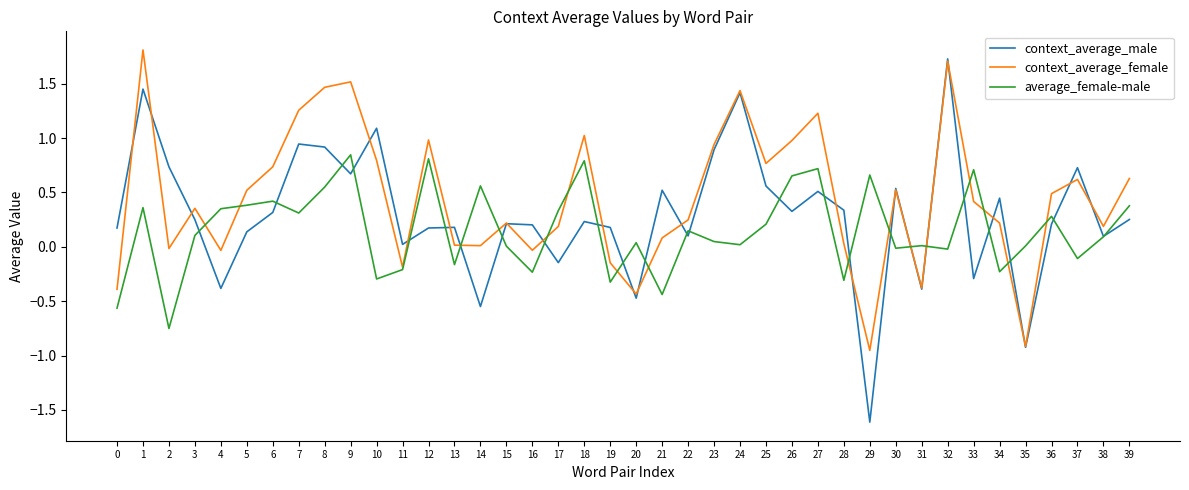

Where is the first local minimum for context_average_female?

2